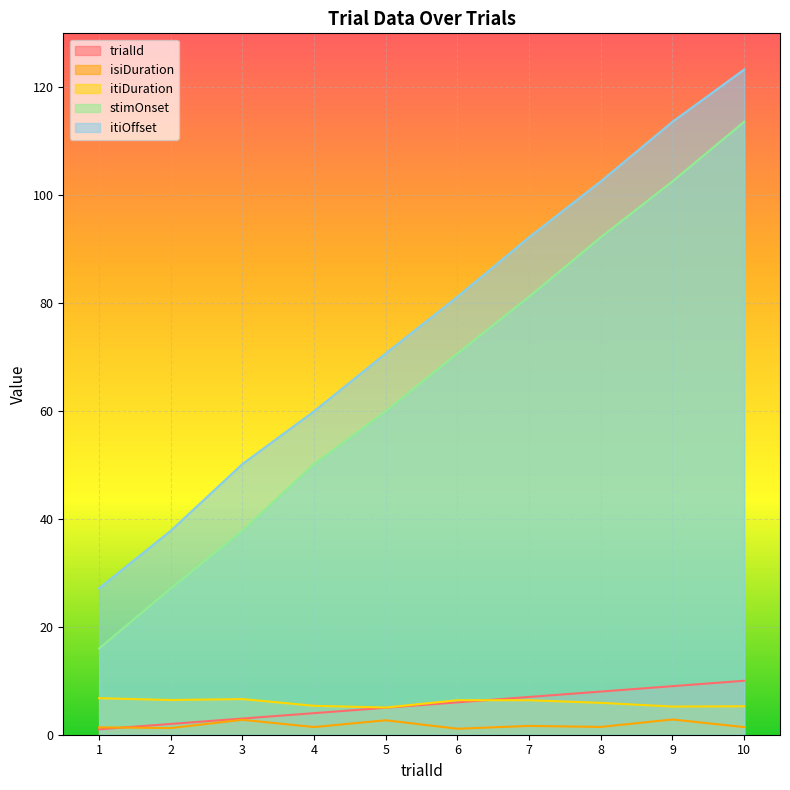

Reading left to right, what are all the values shown in this chart?

trialId: 1.0	2.0	3.0	4.0	5.0	6.0	7.0	8.0	9.0	10.0
isiDuration: 1.4	1.2	2.8	1.4	2.7	1.1	1.6	1.4	2.8	1.4
itiDuration: 6.8	6.4	6.6	5.4	5.0	6.4	6.4	5.9	5.2	5.3
stimOnset: 16.0	27.1	37.8	50.2	60.0	70.7	81.2	92.2	102.6	113.6
itiOffset: 27.1	37.8	50.2	60.0	70.7	81.2	92.2	102.6	113.6	123.3